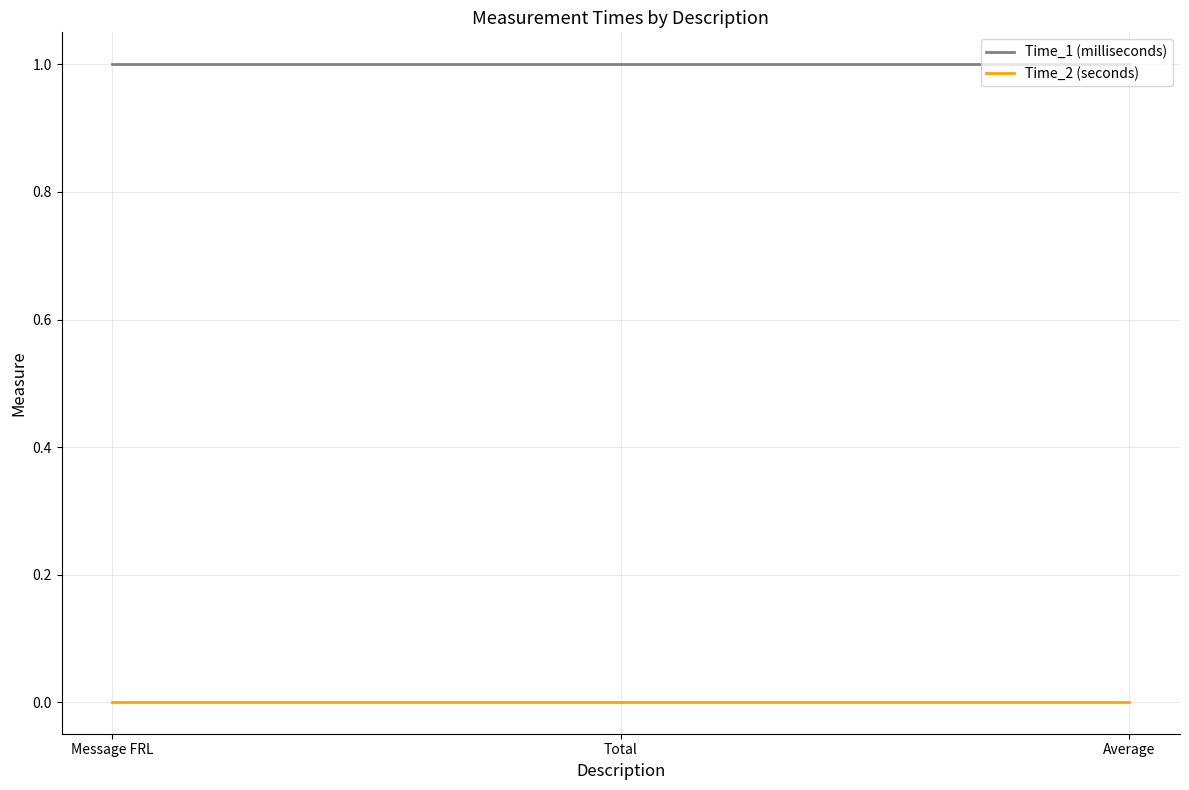

What are all the series names shown in the legend?

Time_1 (milliseconds), Time_2 (seconds)